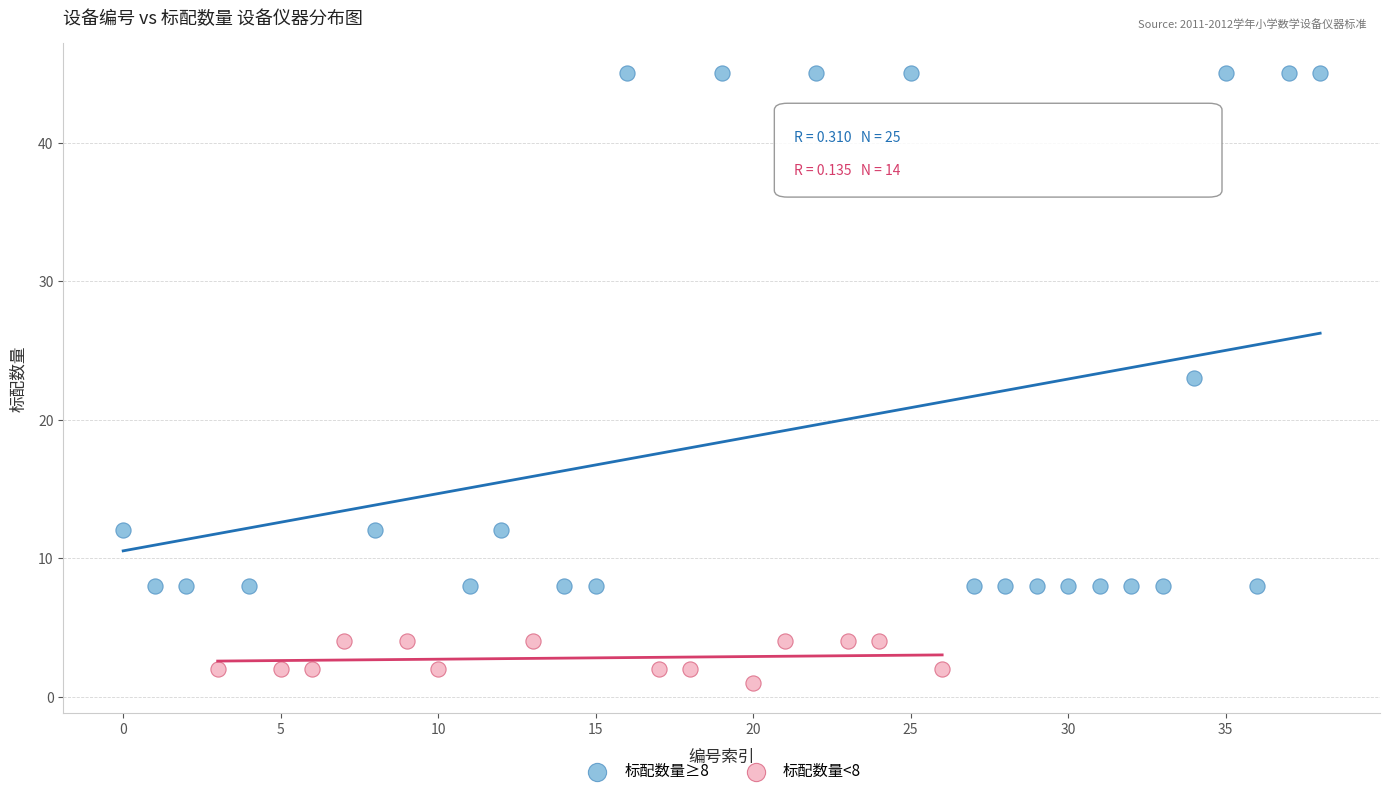

Which series contains the lowest Y value?

标配数量<8